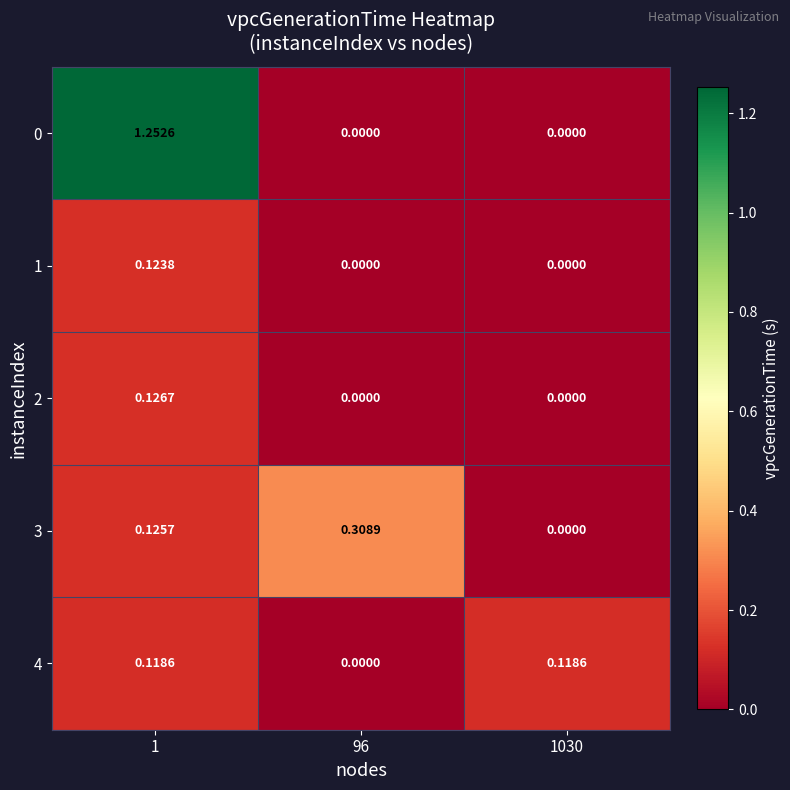

Is the value of 1 at 1 greater than the value of 2 at 96?

Yes